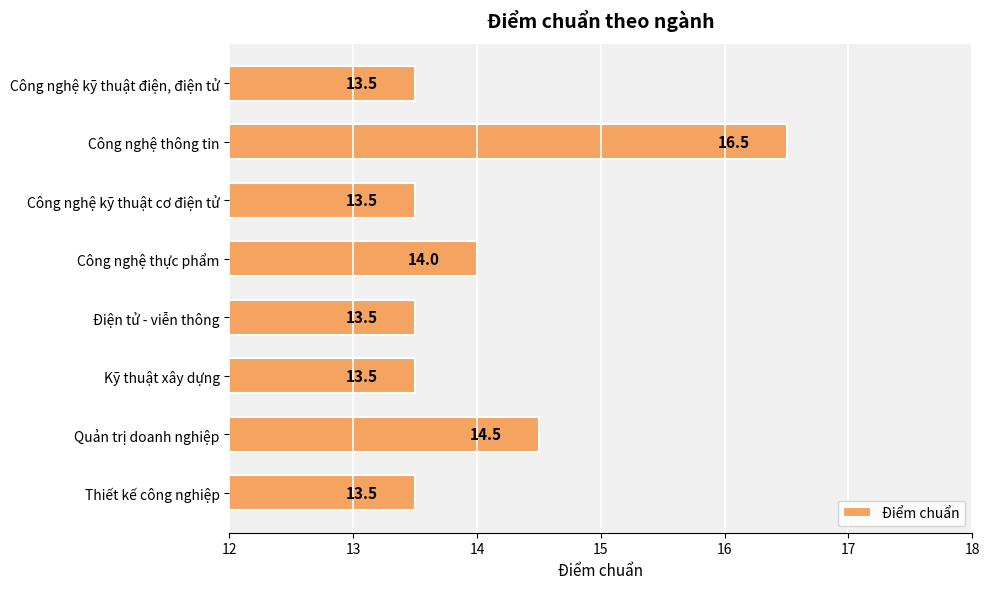

What is the change in value from Công nghệ thông tin to Thiết kế công nghiệp?

-3.0